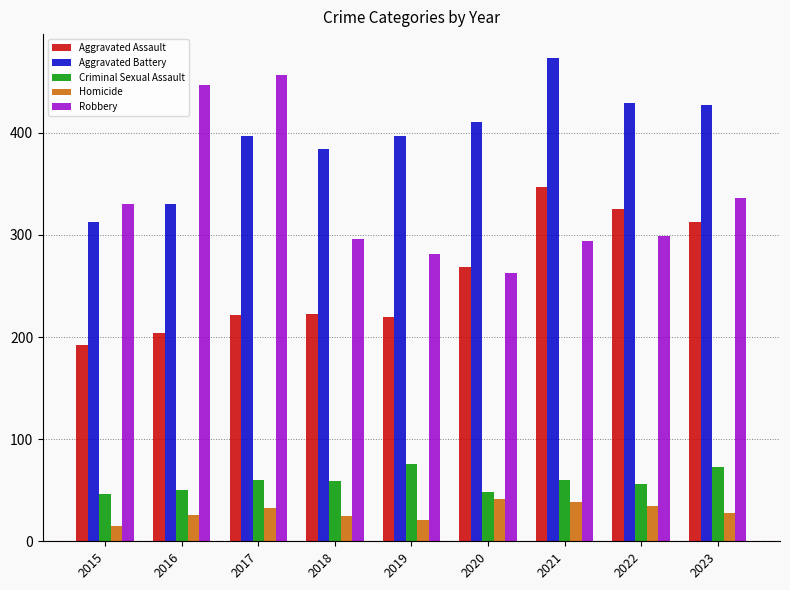

The Homicide series shows 36 at 2019. True or false?

False